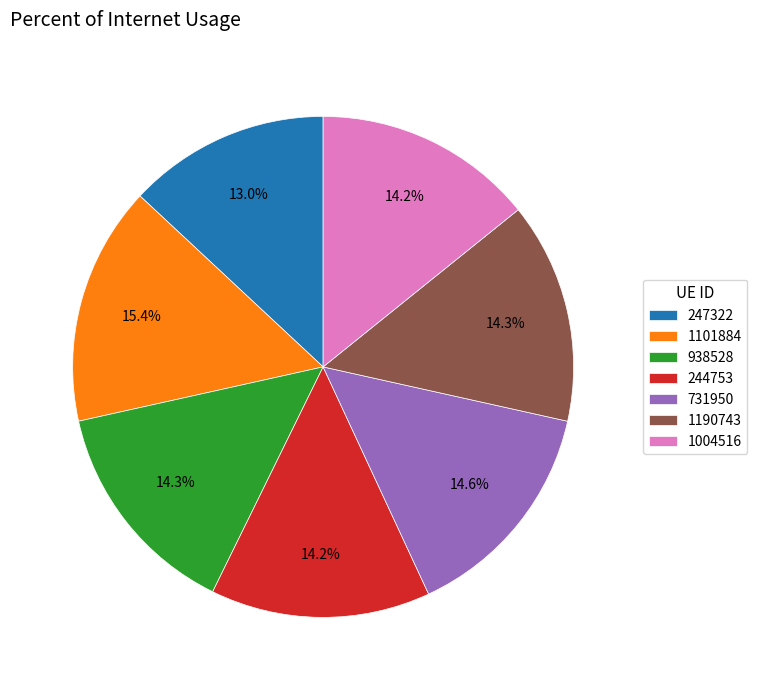

To the nearest percent, what is the difference between the 938528 and 1101884 slice percentages?

1%